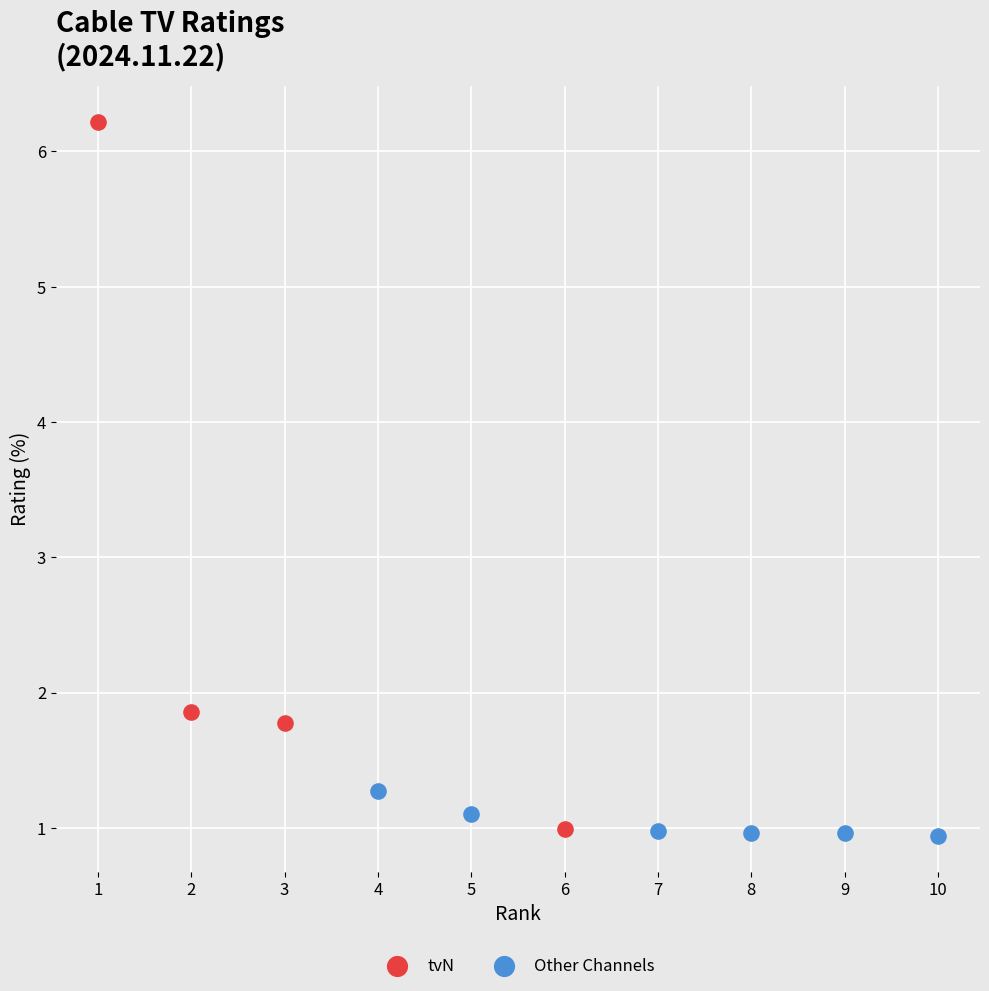

Which series reaches the maximum Y coordinate?

tvN